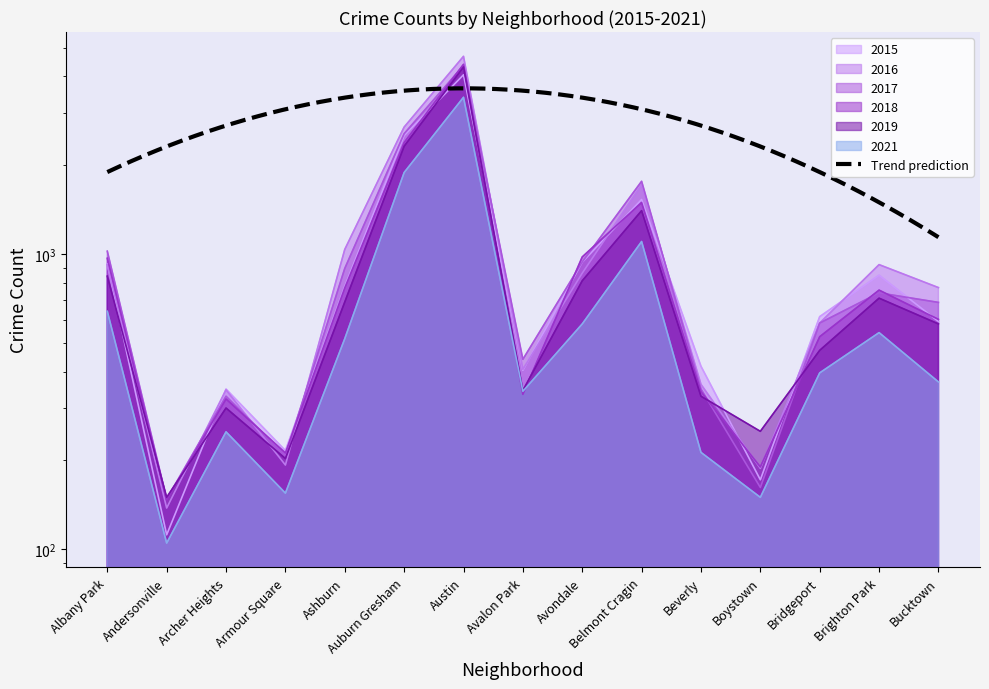

In 2021, how many points are lower than both neighbors (excluding endpoints)?

4